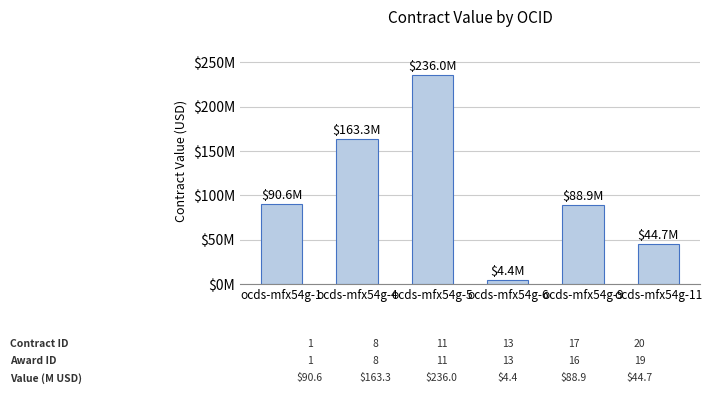

Reading left to right, list all the values displayed in this chart.

ocds-mfx54g-1=90647090.0	ocds-mfx54g-4=163259367.0	ocds-mfx54g-5=236000000.0	ocds-mfx54g-6=4358740.6	ocds-mfx54g-9=88857057.7	ocds-mfx54g-11=44661881.5